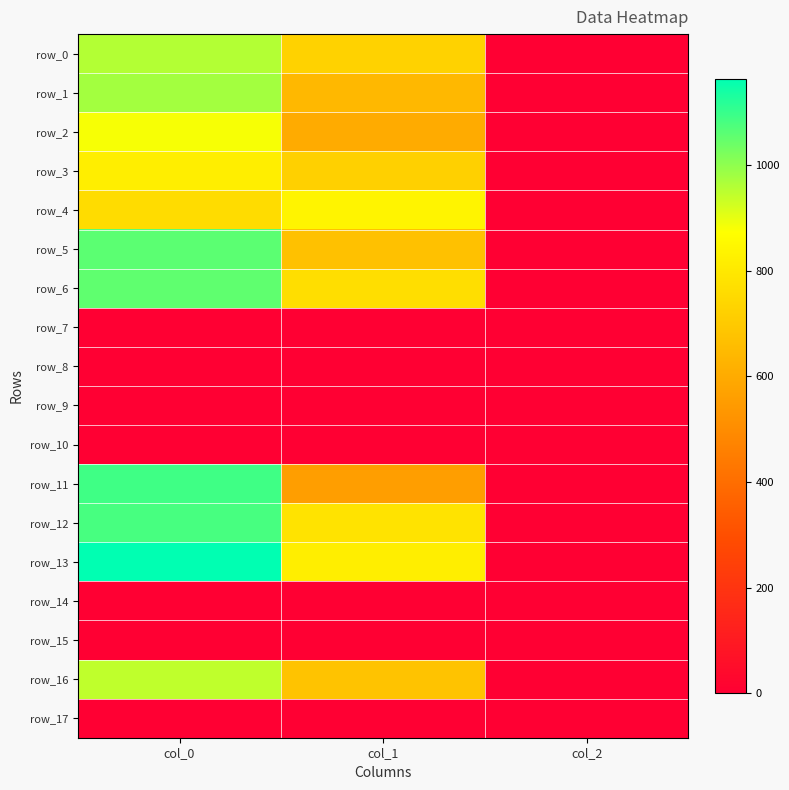

Reading left to right, list all the values displayed in this chart.

row_0: col_0=956.7	col_1=725.6	col_2=2.0
row_1: col_0=976.7	col_1=641.2	col_2=2.0
row_2: col_0=880.0	col_1=600.8	col_2=2.0
row_3: col_0=816.7	col_1=718.9	col_2=2.0
row_4: col_0=760.0	col_1=837.0	col_2=2.0
row_5: col_0=1056.7	col_1=671.6	col_2=2.0
row_6: col_0=1053.3	col_1=766.1	col_2=2.0
row_7: col_0=0.0	col_1=0.0	col_2=0.0
row_8: col_0=0.0	col_1=0.0	col_2=0.0
row_9: col_0=0.0	col_1=0.0	col_2=0.0
row_10: col_0=0.0	col_1=0.0	col_2=0.0
row_11: col_0=1090.0	col_1=556.9	col_2=2.0
row_12: col_0=1080.0	col_1=783.0	col_2=2.0
row_13: col_0=1163.3	col_1=816.8	col_2=2.0
row_14: col_0=0.0	col_1=0.0	col_2=0.0
row_15: col_0=0.0	col_1=0.0	col_2=0.0
row_16: col_0=943.3	col_1=678.4	col_2=2.0
row_17: col_0=0.0	col_1=0.0	col_2=0.0